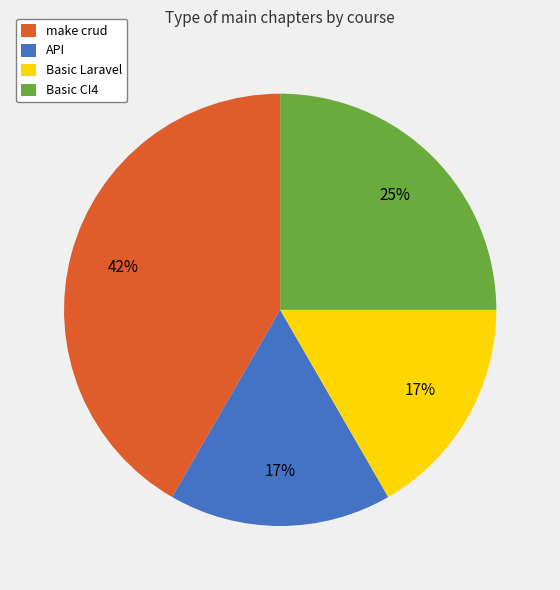

Count the number of slices in the pie.

4